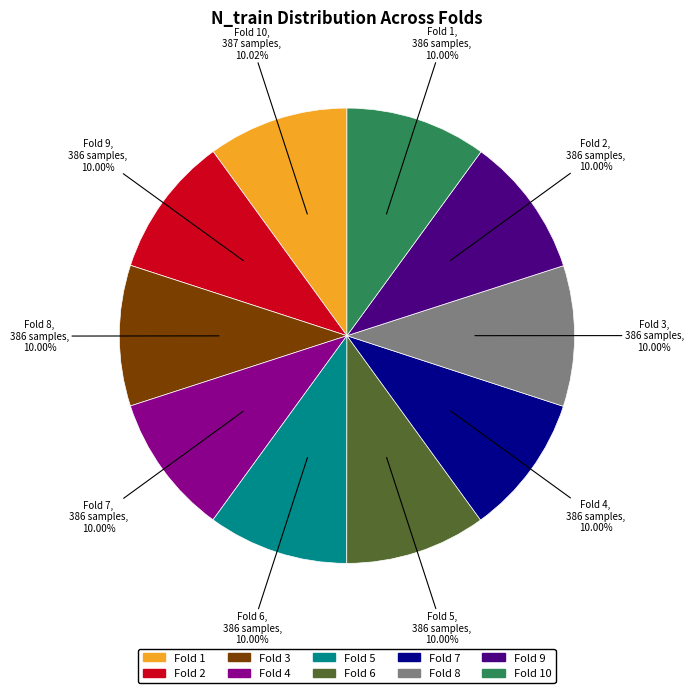

Does any single category account for the majority?

No